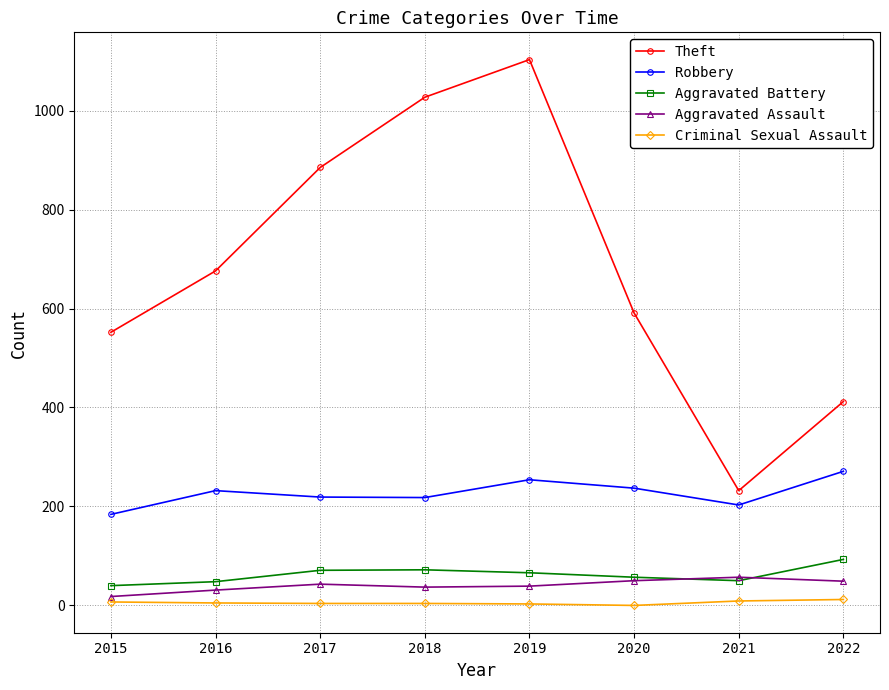

In Robbery, how many points are lower than both neighbors (excluding endpoints)?

2